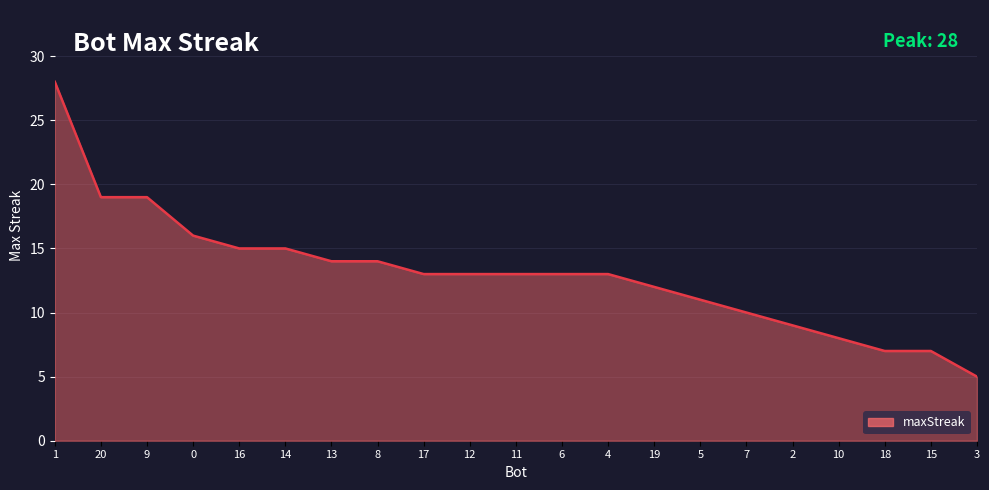

Is it true that the value at 8 is 14?

True